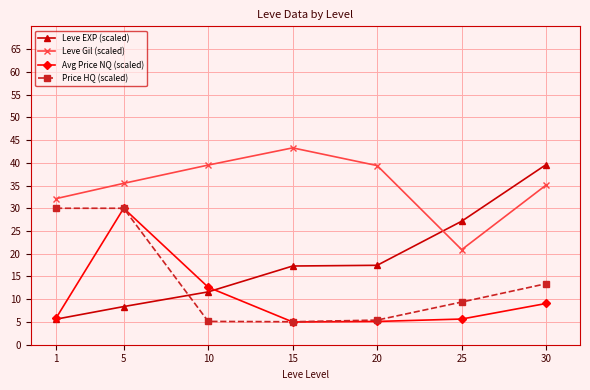

Count the number of data series in this chart.

4